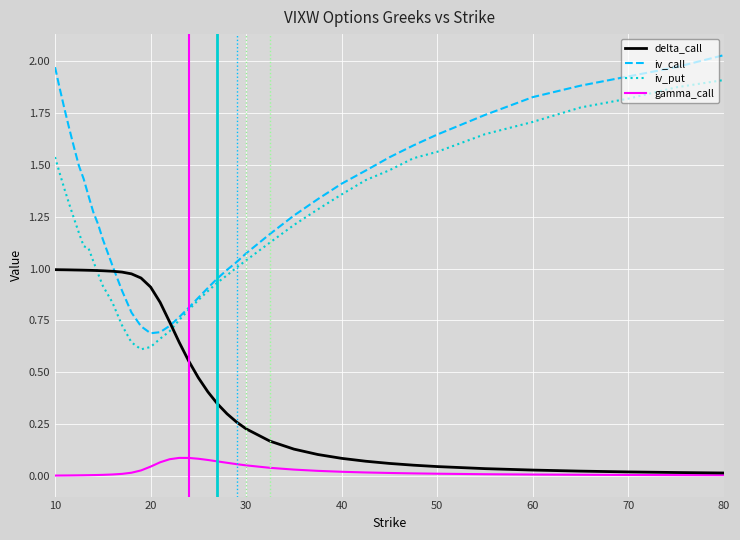

What are all the series names shown in the legend?

delta_call, iv_call, iv_put, gamma_call